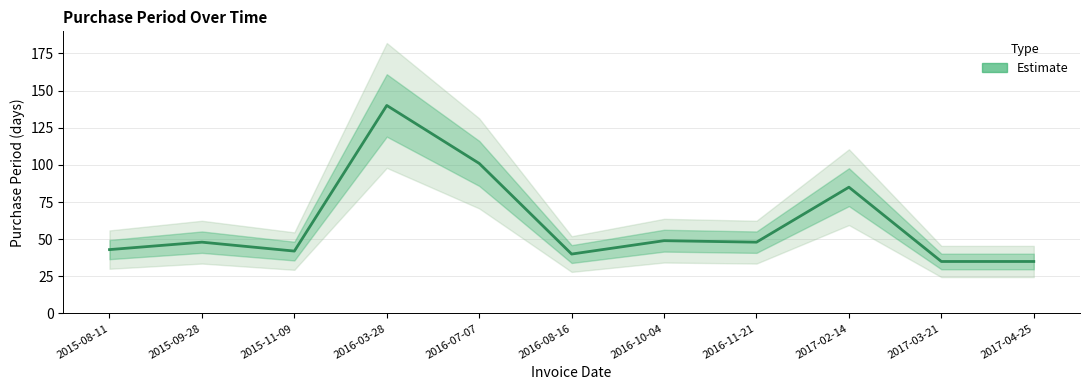

Rank the categories by value from lowest to highest.

2017-03-21, 2017-04-25, 2016-08-16, 2015-11-09, 2015-08-11, 2015-09-28, 2016-11-21, 2016-10-04, 2017-02-14, 2016-07-07, 2016-03-28